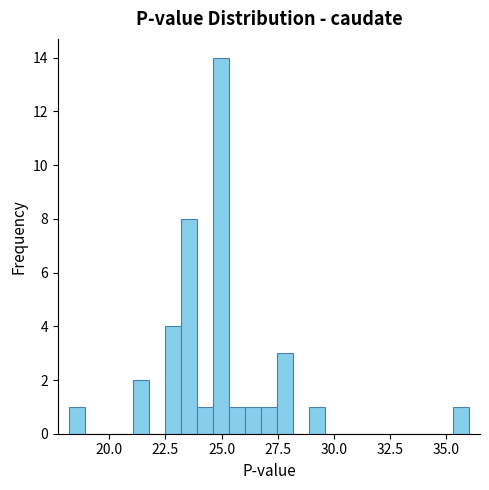

Around what value on the x-axis is the tallest bar? Give the approximate position of its centre, as read against the axis.

25.0